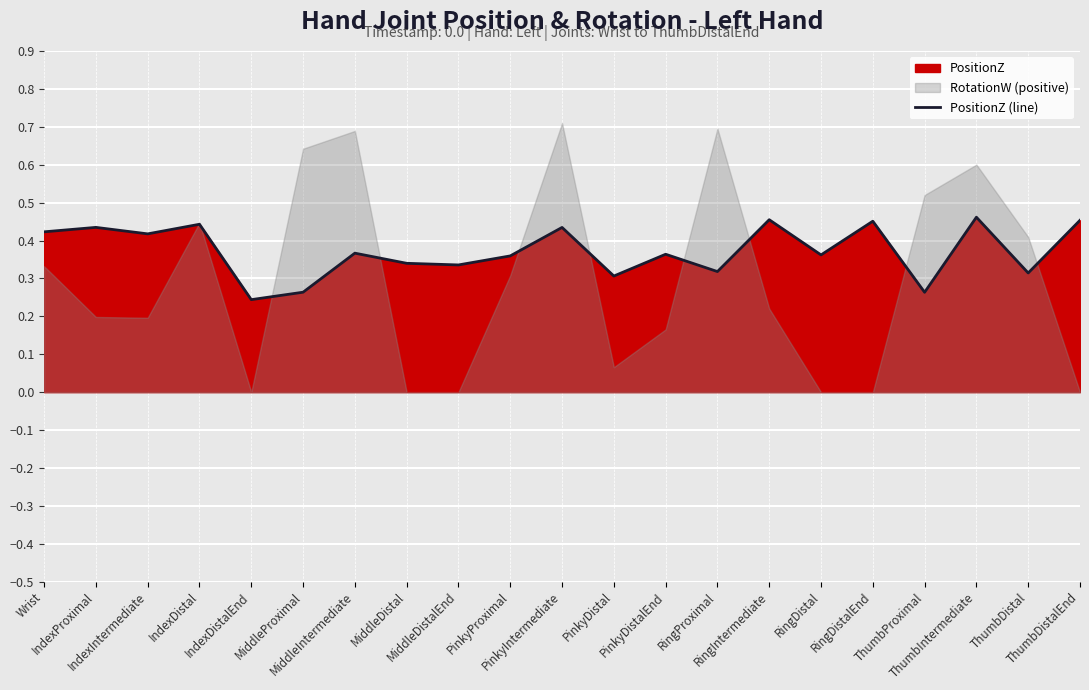

How many lines are shown in the chart?

1